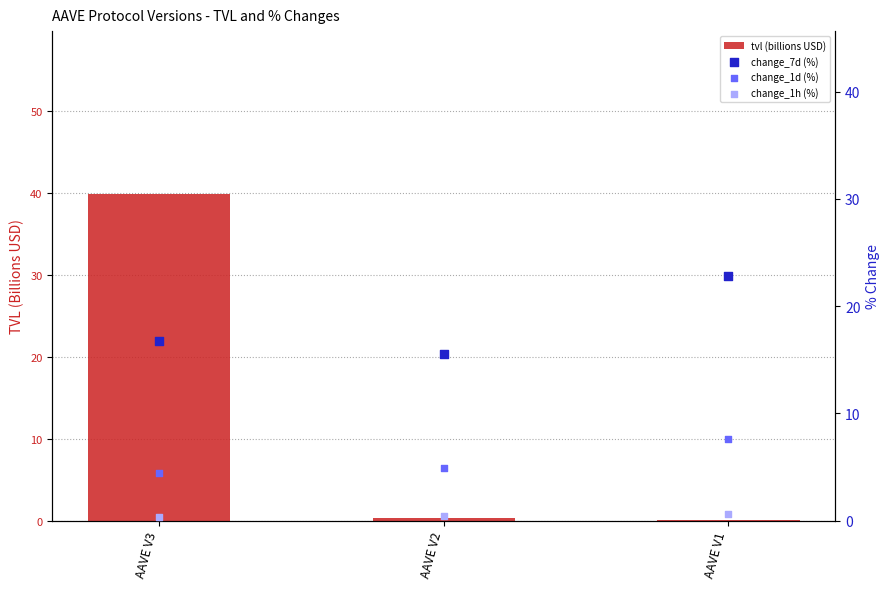

Which series has the largest total across all categories?

change_7d (%)